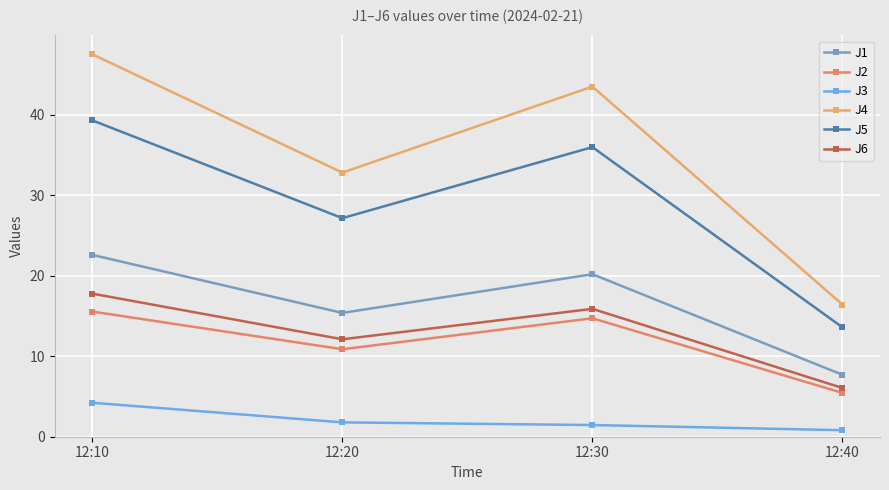

Reading left to right, transcribe all the data shown in this chart.

J1: 22.6	15.4	20.2	7.7
J2: 15.5	10.9	14.7	5.4
J3: 4.2	1.8	1.4	0.8
J4: 47.5	32.8	43.5	16.4
J5: 39.3	27.1	36.0	13.6
J6: 17.8	12.1	15.9	6.0